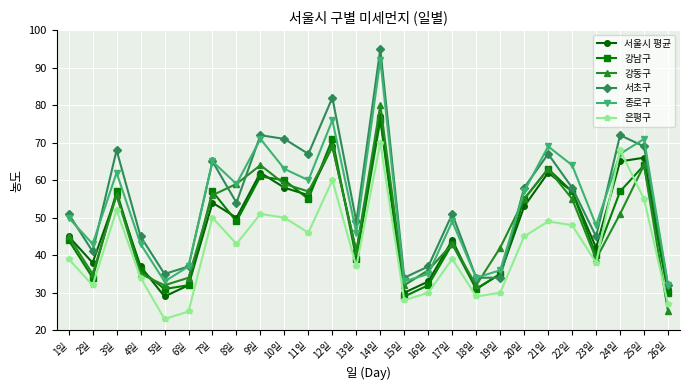

Which category has the highest value across all series?

14일